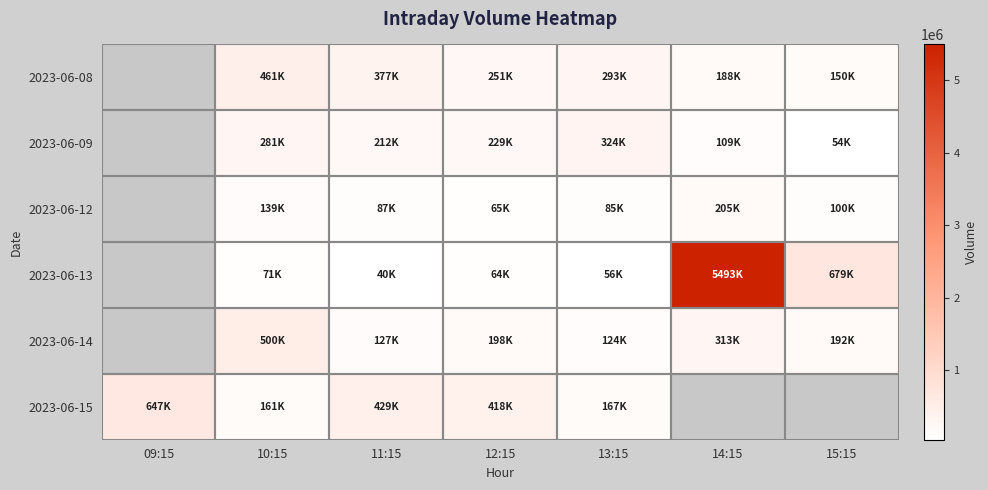

How many categories are shown in the chart?

7